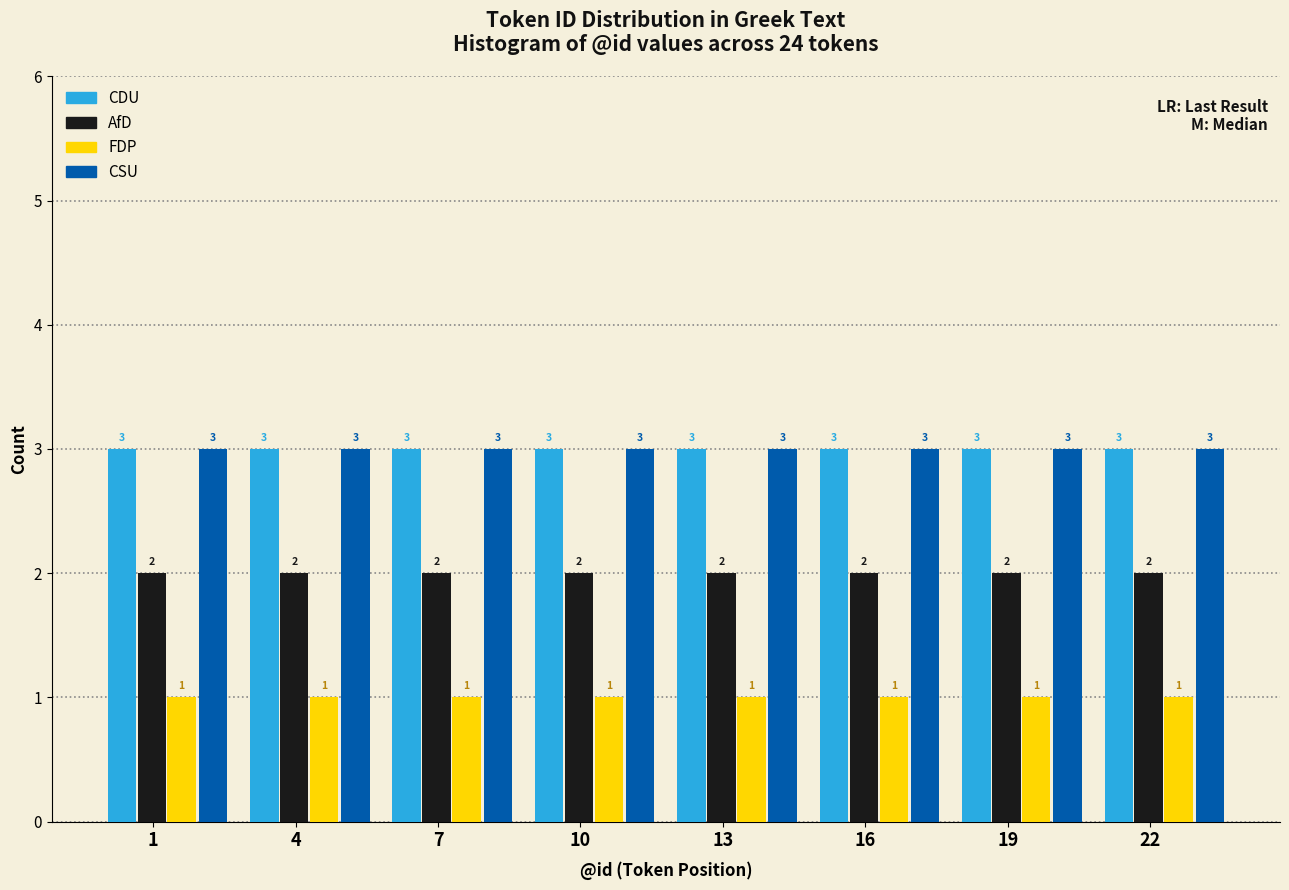

What is the sum of the CDU values at 1 and 16?

6